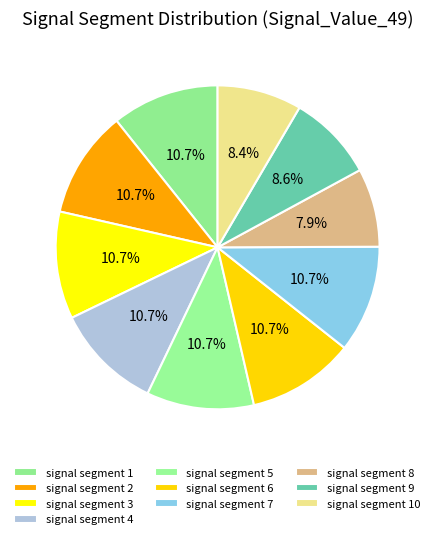

What percentage is NOT represented by signal segment 2?

89.3%